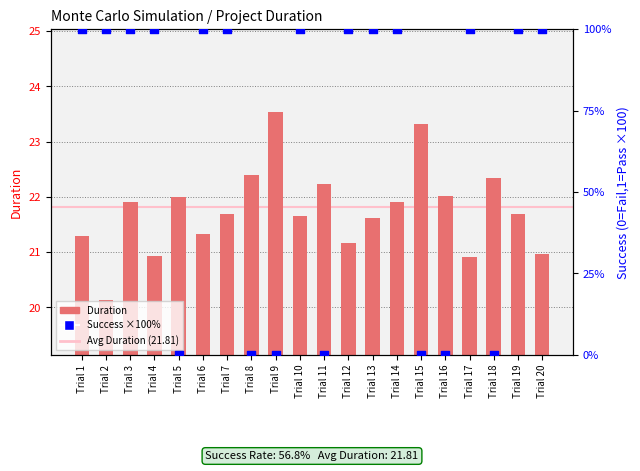

Which series has the widest spread of Y values?

Success